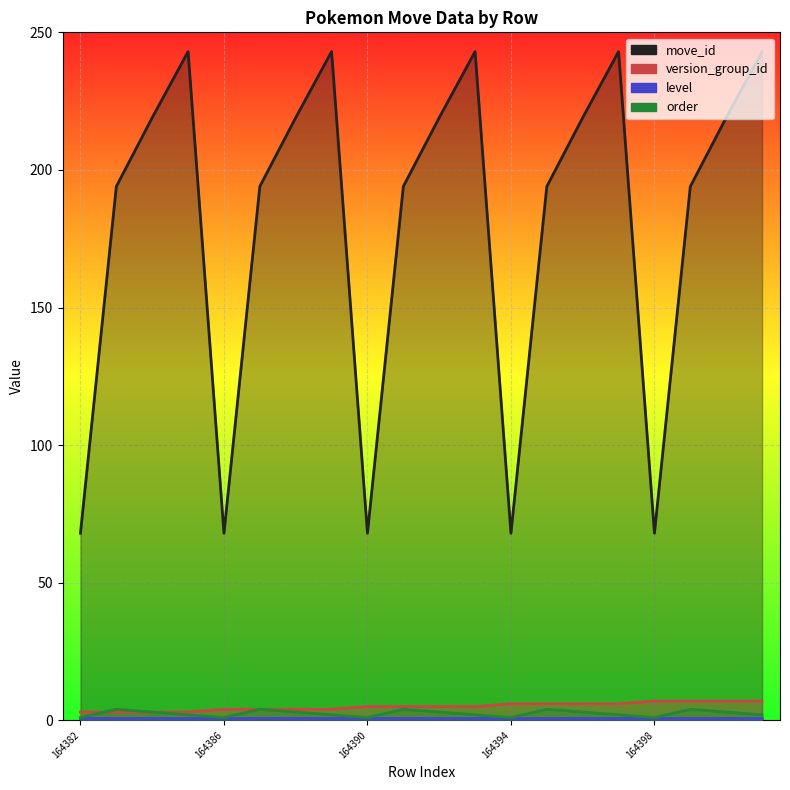

What is the difference between the highest and lowest values at 164400?

216